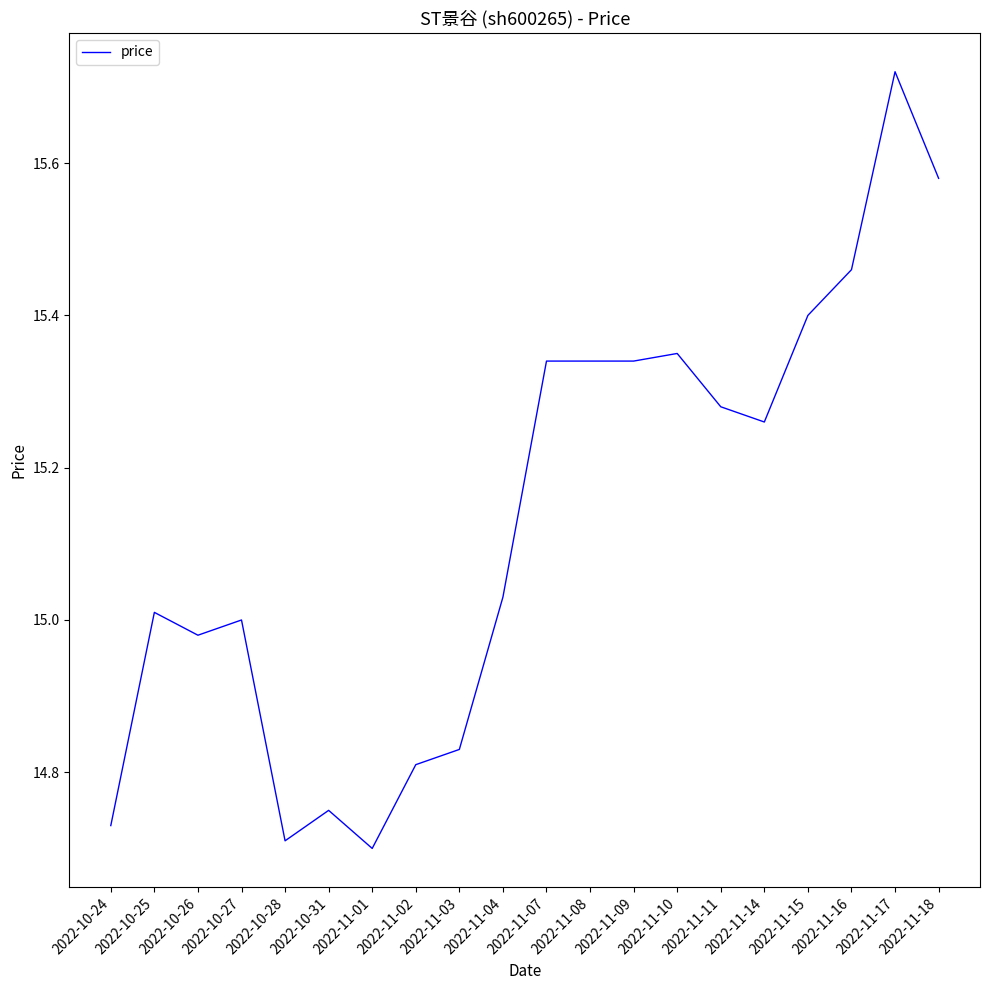

What position from the left is 2022-11-04?

10